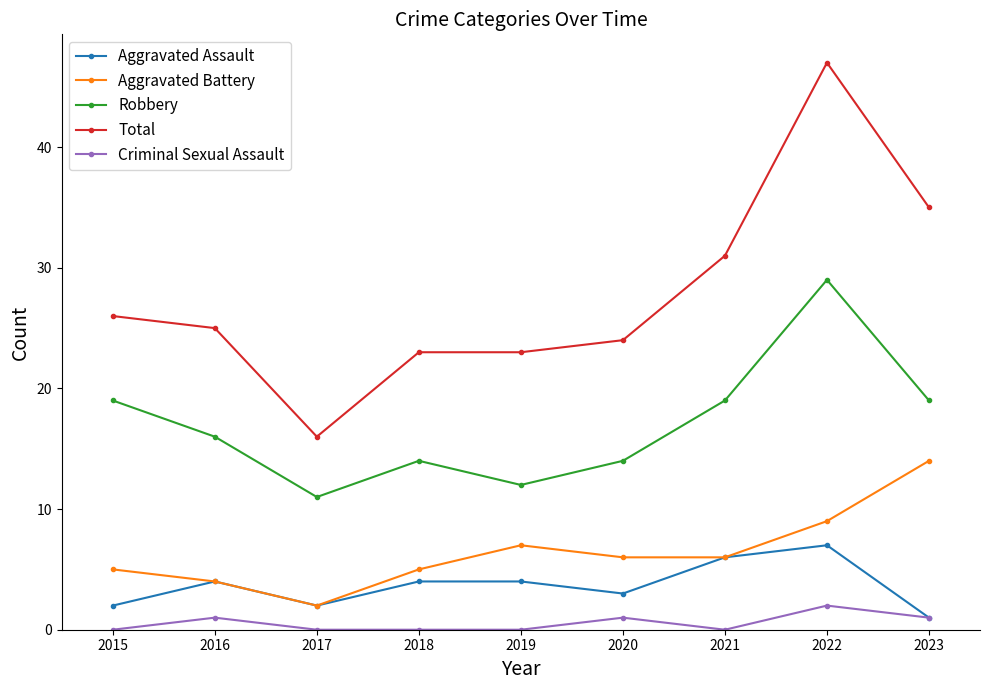

Reading left to right, list all the values displayed in this chart.

Aggravated Assault: 2	4	2	4	4	3	6	7	1
Aggravated Battery: 5	4	2	5	7	6	6	9	14
Robbery: 19	16	11	14	12	14	19	29	19
Total: 26	25	16	23	23	24	31	47	35
Criminal Sexual Assault: 0	1	0	0	0	1	0	2	1